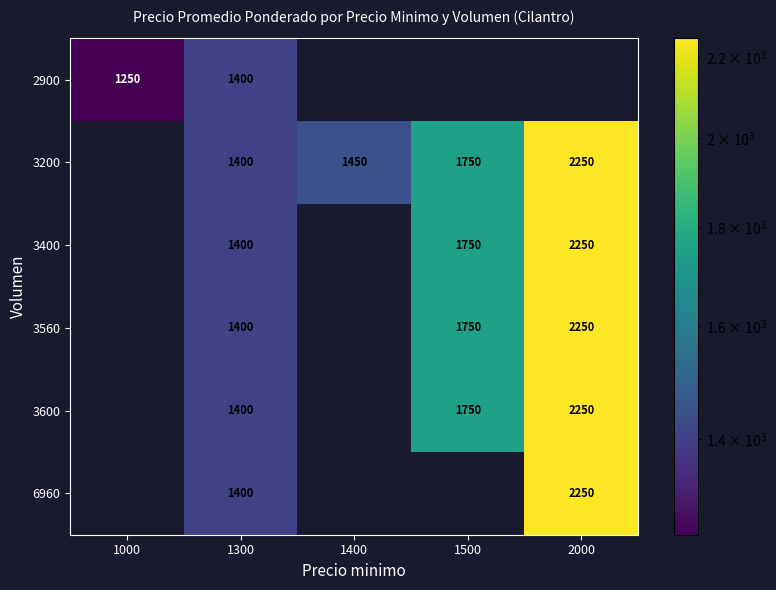

The value of 3400 at 1300 is 1400. True or false?

True